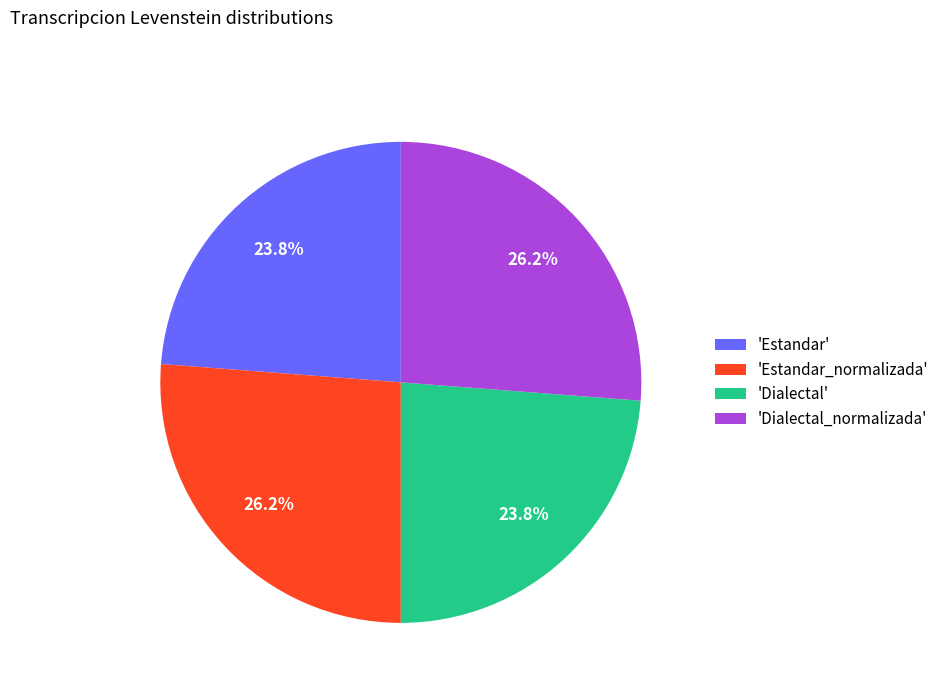

What percentage do 'Dialectal' and 'Estandar' together represent?

47.6%